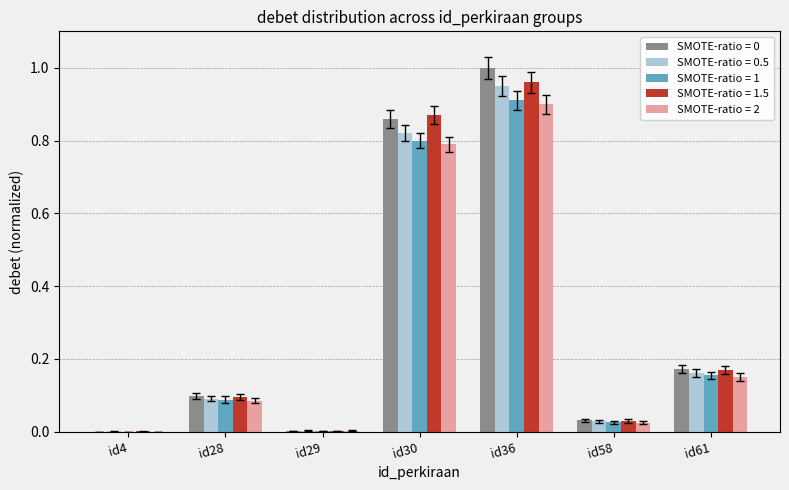

What is the total value across all series at id28?

0.5